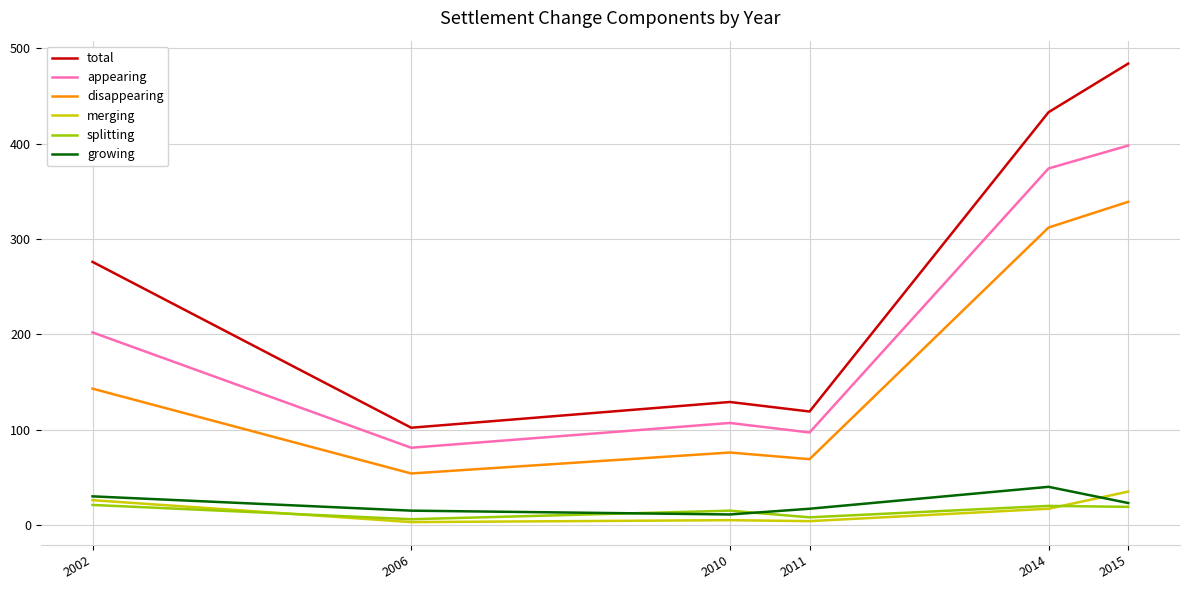

True or false: appearing and growing intersect in this chart.

False